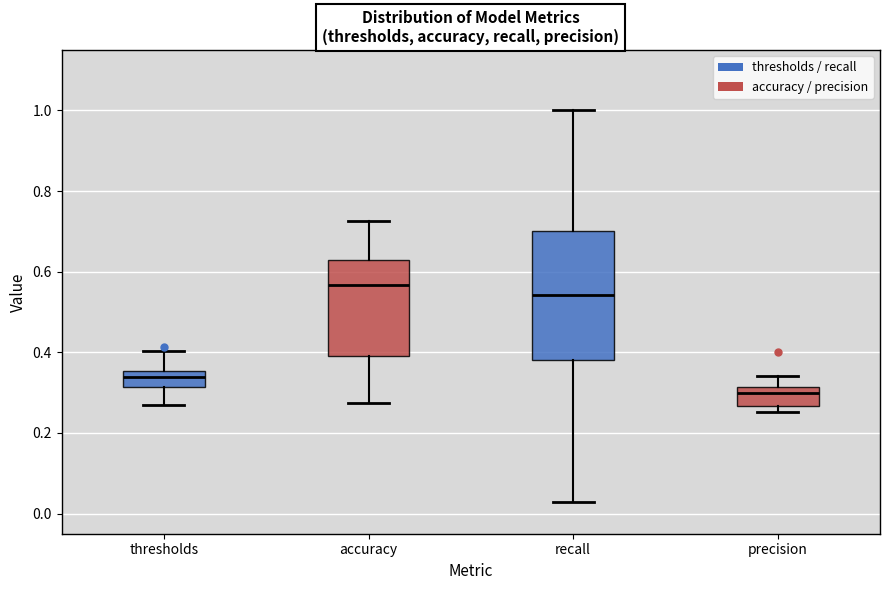

Which box has the highest median line?

accuracy